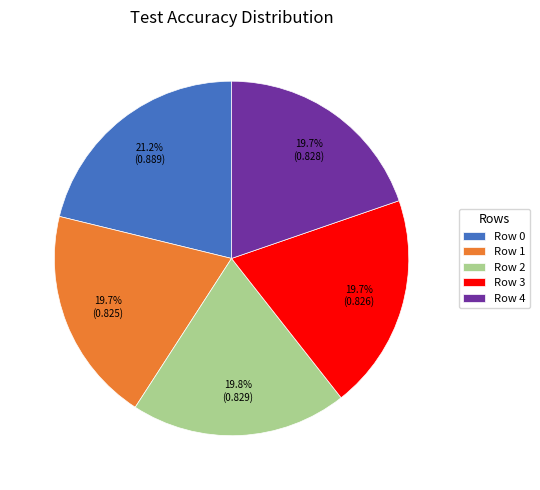

Is there a majority slice in this chart?

No